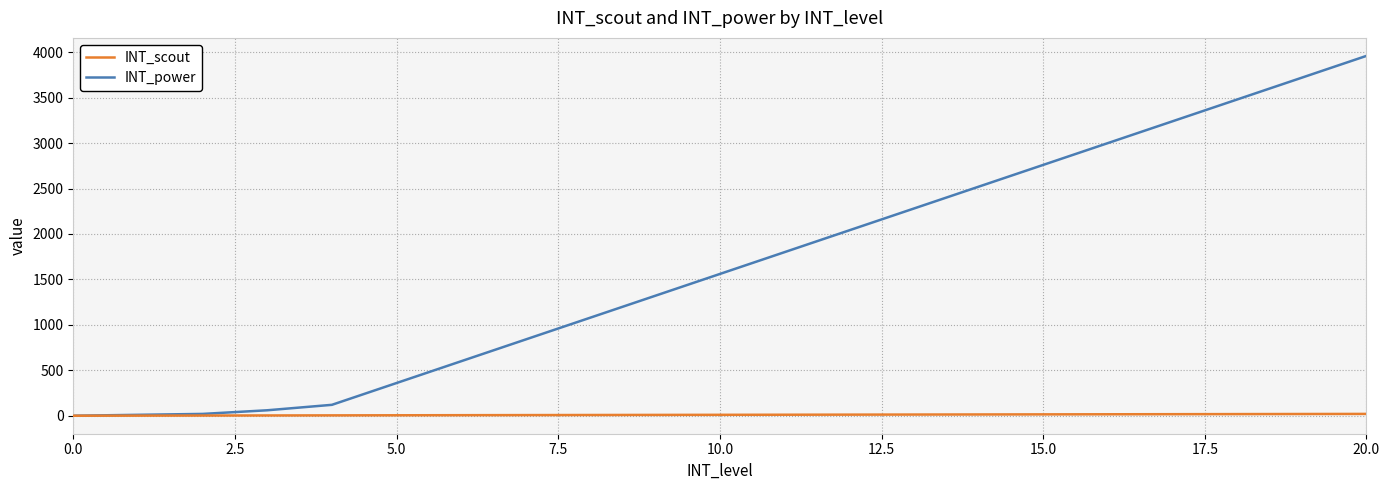

Which series has the largest total across all categories?

INT_power